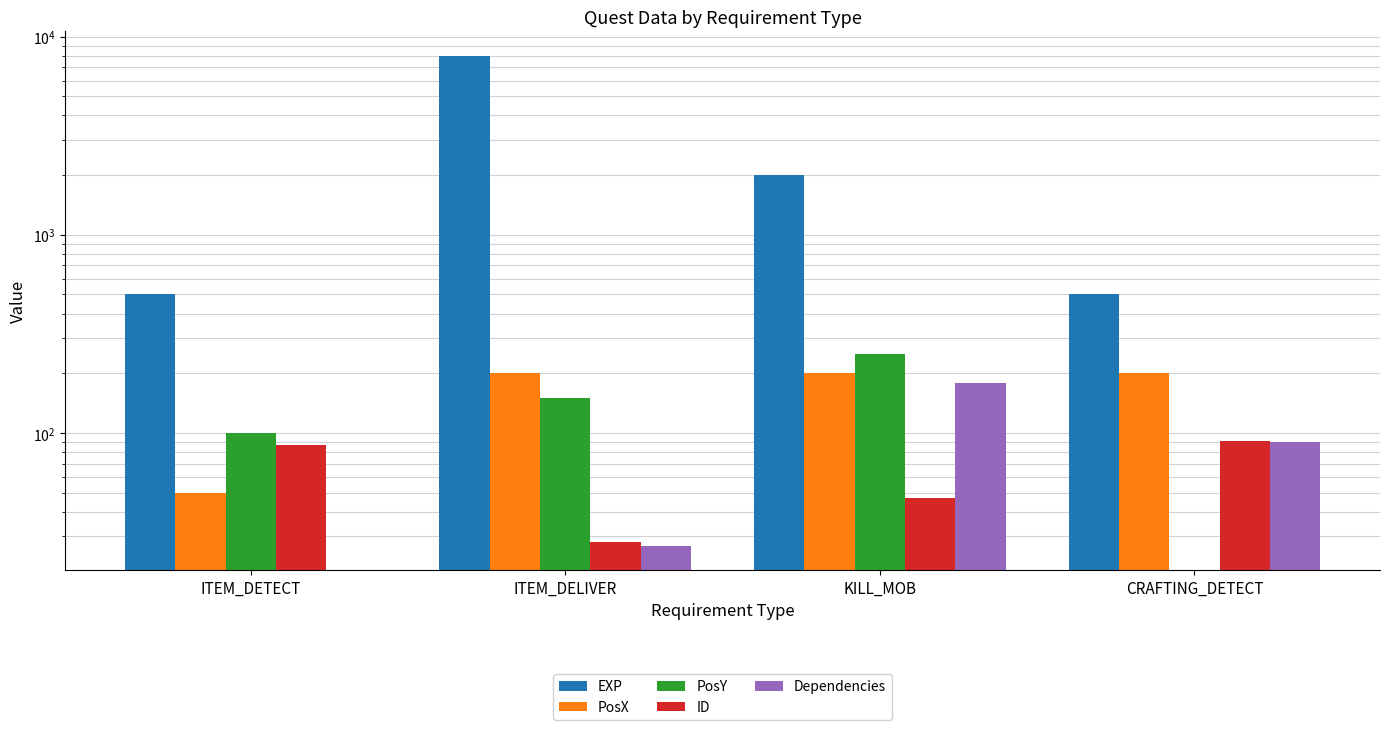

What is the label of the 3rd bar from the right?

ITEM_DELIVER